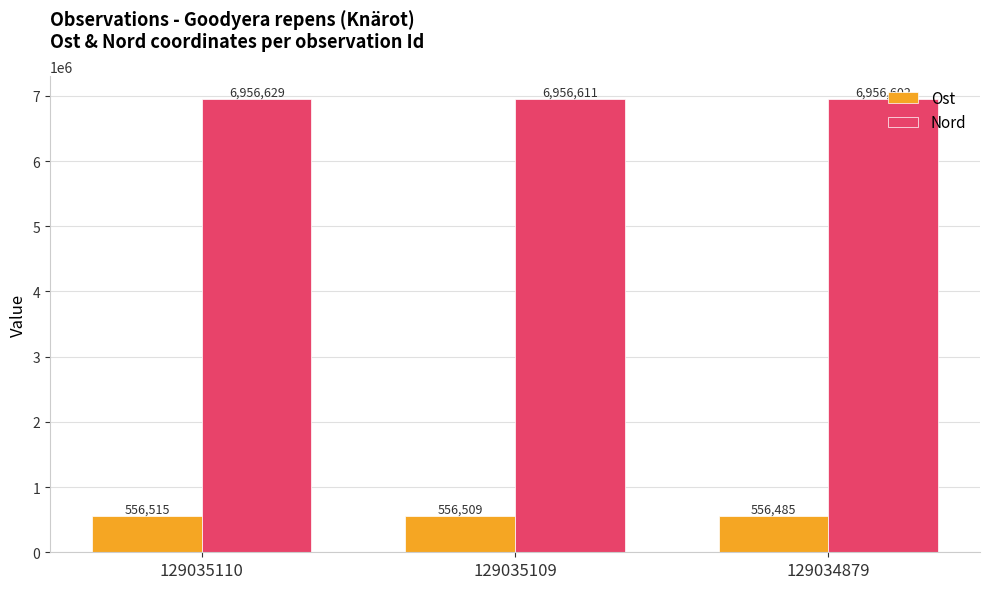

How many bars are there in total?

6